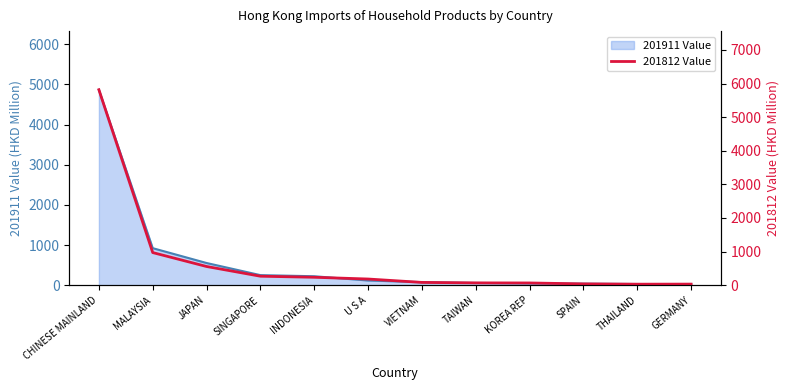

What is the label of the 6th point from the right?

VIETNAM